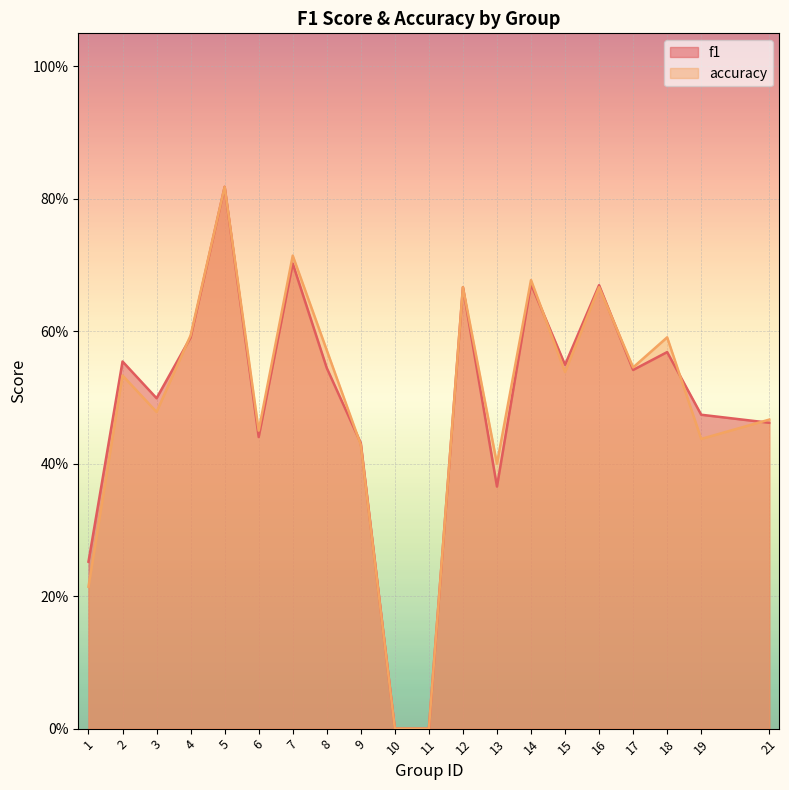

What is the difference between the maximum and minimum values in the f1 series?

0.8